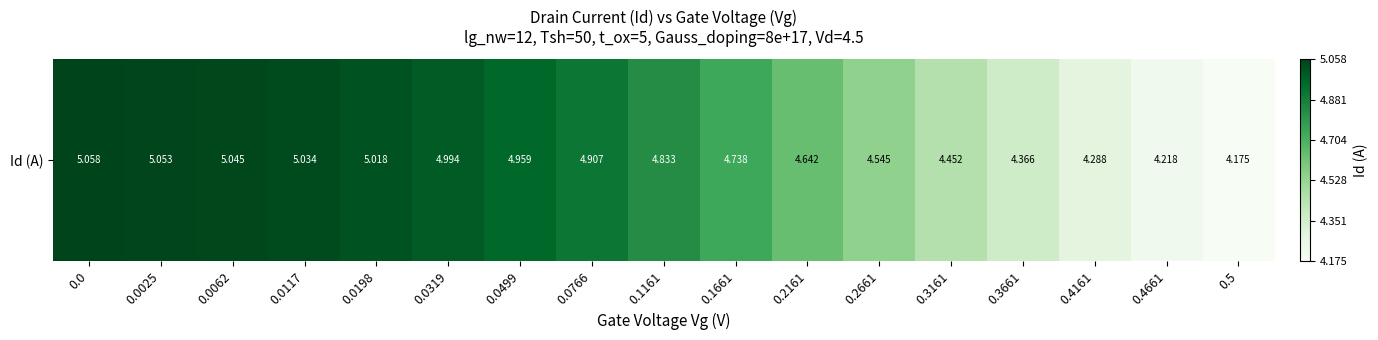

True or false: the data shows 3.1 at 0.2161.

False